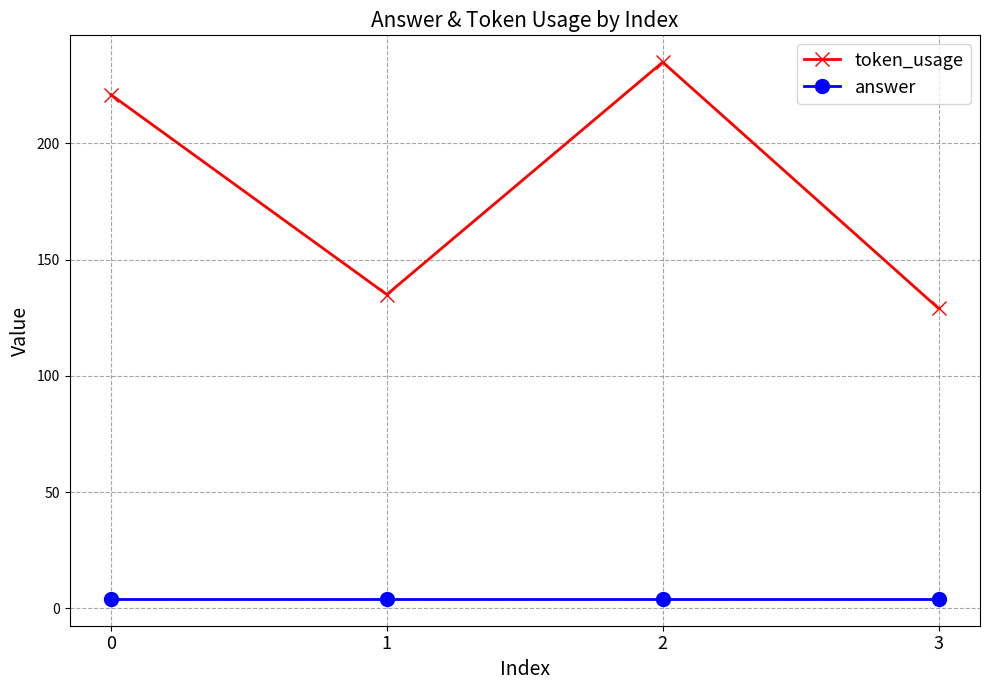

Reading right to left, list all the values displayed in this chart.

token_usage: 129	235	135	221
answer: 4	4	4	4